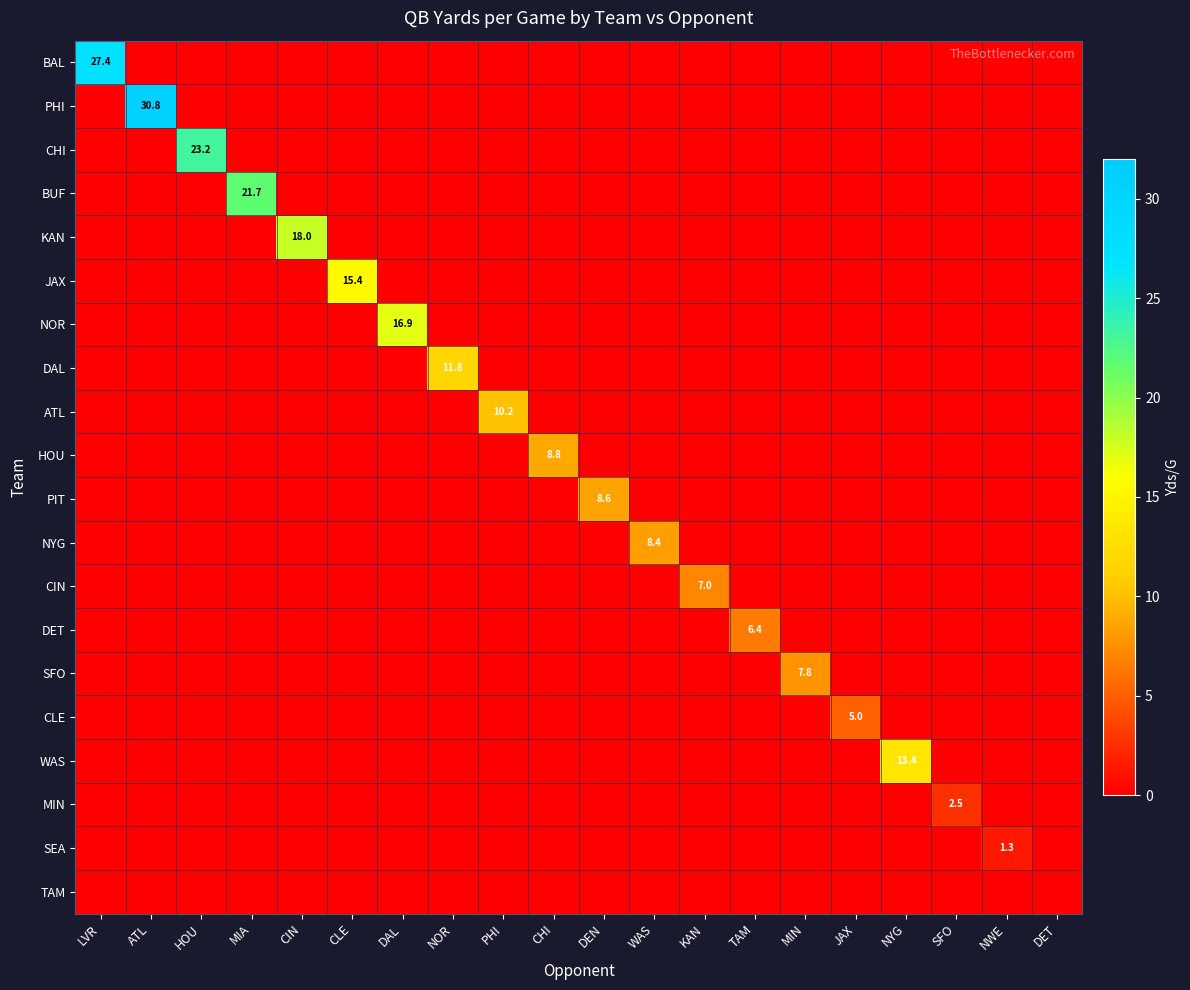

Between WAS and HOU, which is larger?

WAS